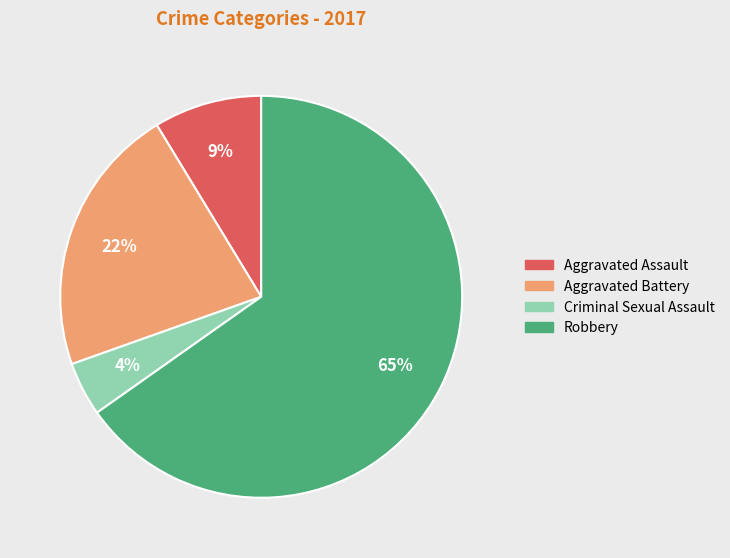

Is there any slice that represents more than half of the pie?

Yes